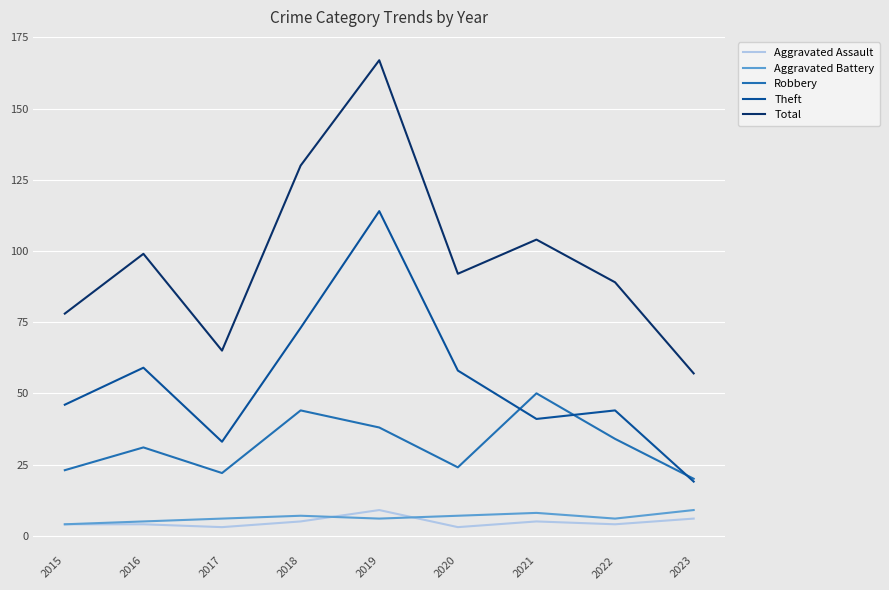

Which category has the highest value in the Robbery series?

2021